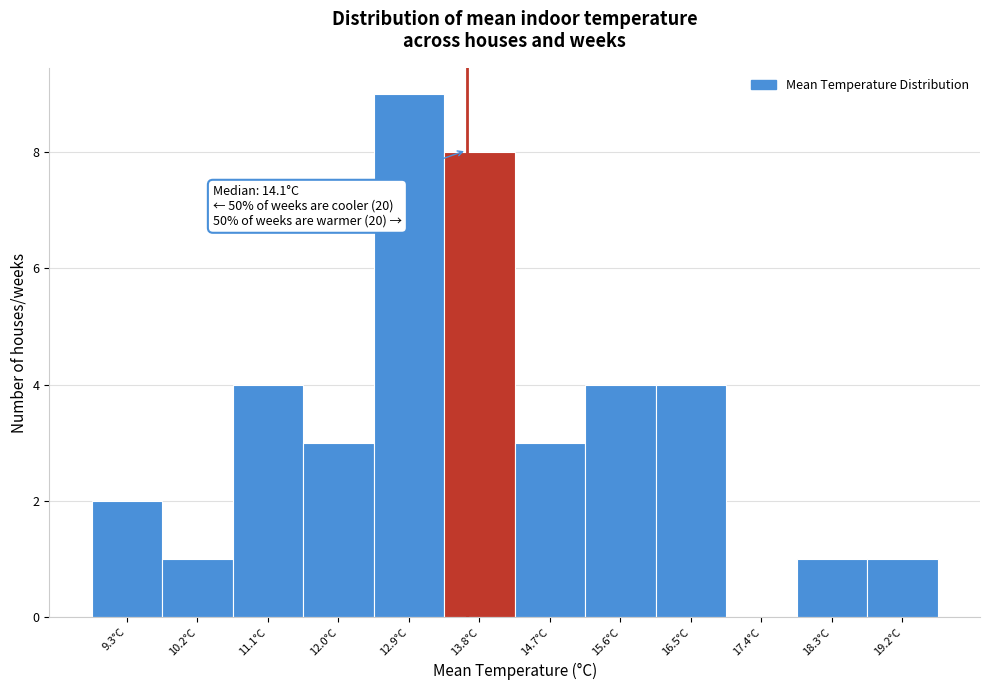

Reading right to left, transcribe all the data shown in this chart.

19.2°C=1	18.3°C=1	17.4°C=0	16.5°C=4	15.6°C=4	14.7°C=3	13.8°C=8	12.9°C=9	12.0°C=3	11.1°C=4	10.2°C=1	9.3°C=2